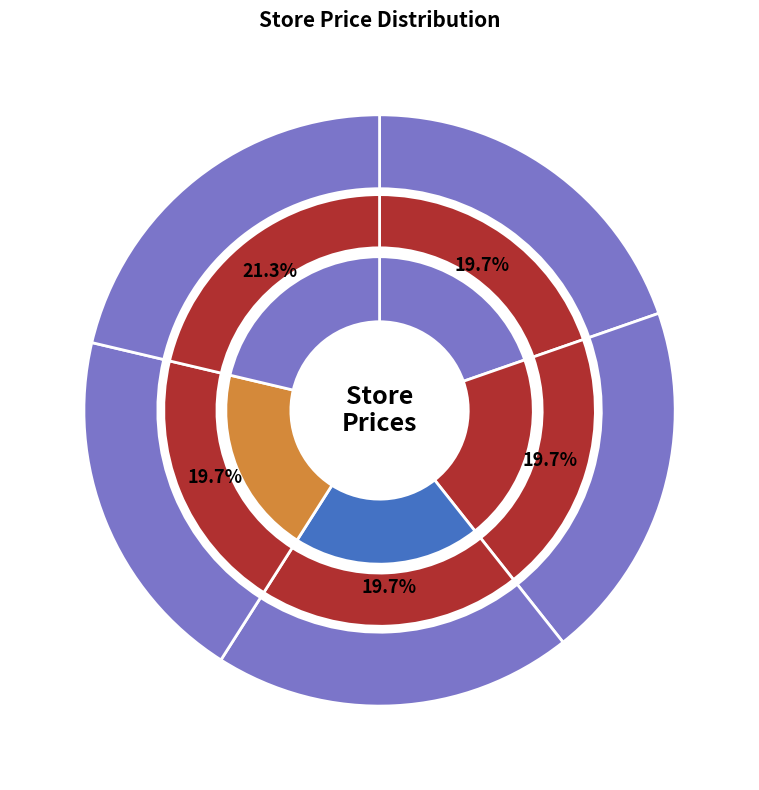

To the nearest percent, what is the average slice percentage?

20%